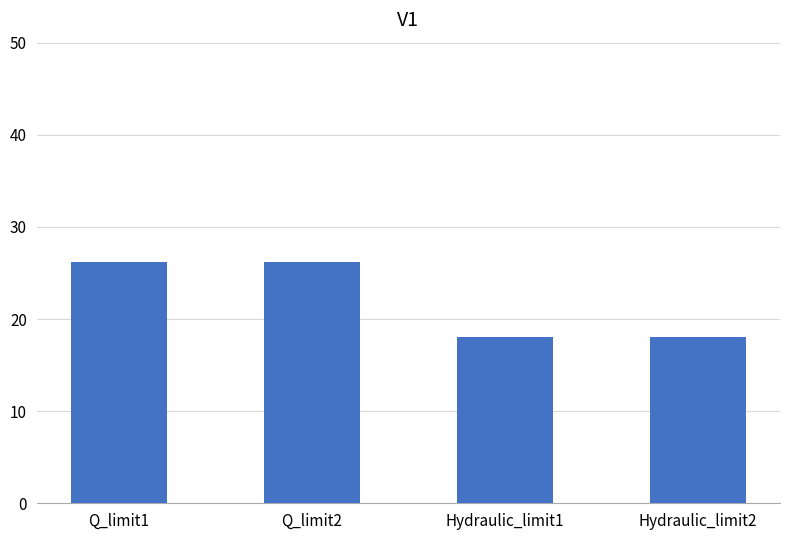

Is it true that the value at Hydraulic_limit1 is 18.0?

True